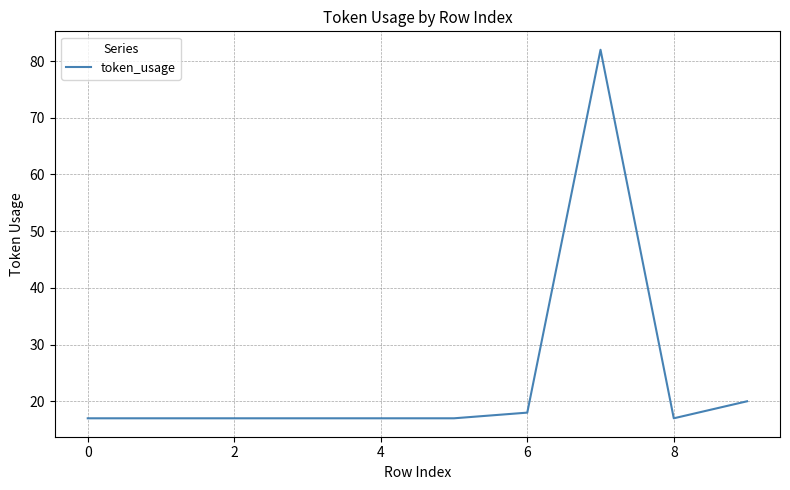

What is the difference between the second highest and minimum values?

3